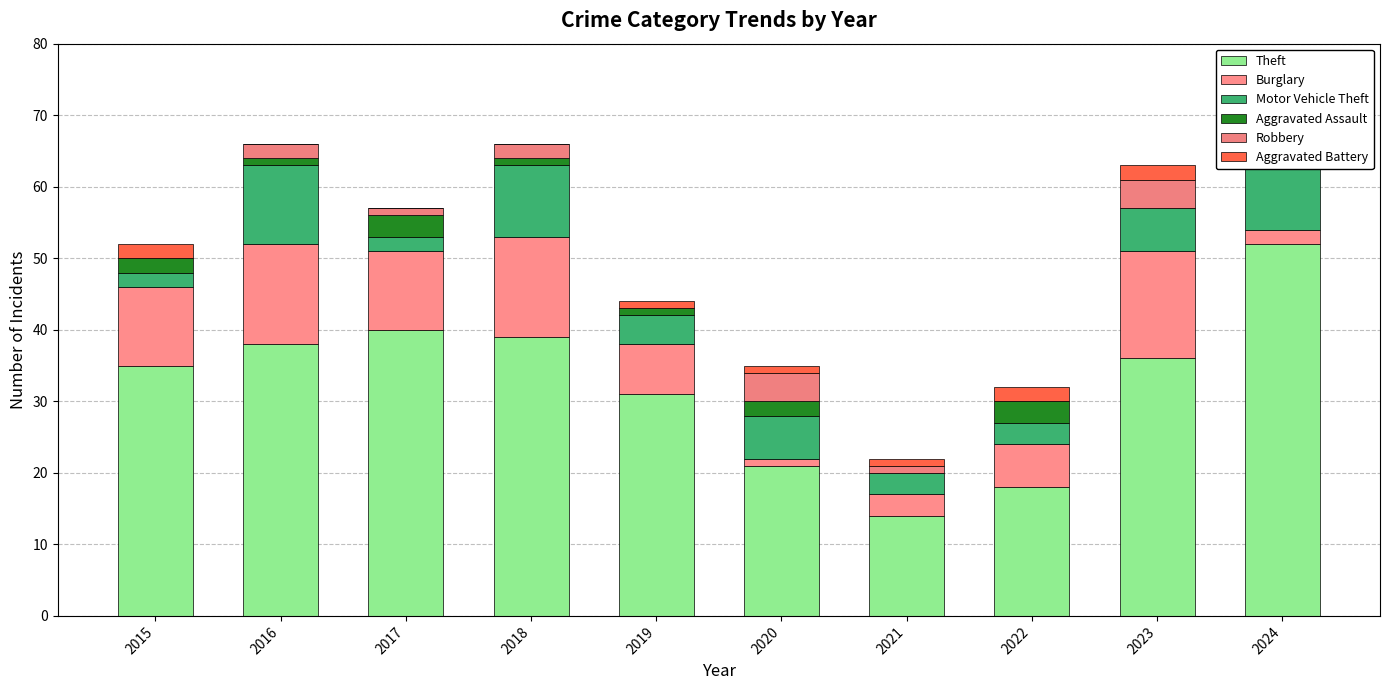

Where does the Robbery series first go above 1?

2016